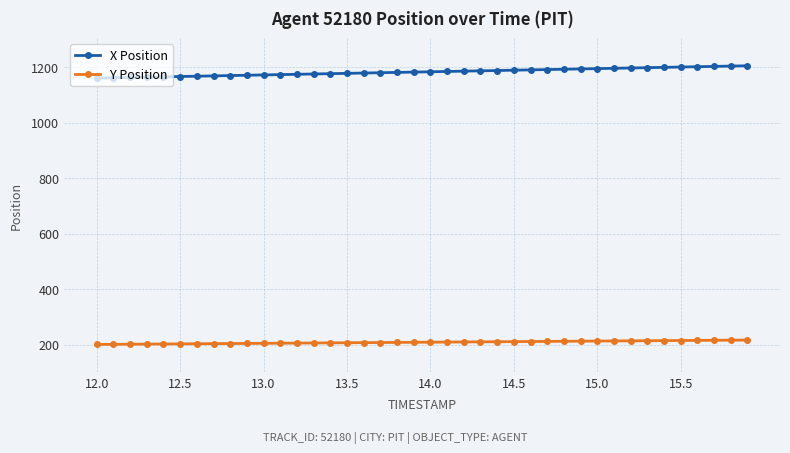

What is the average value of the X Position series?

1182.5